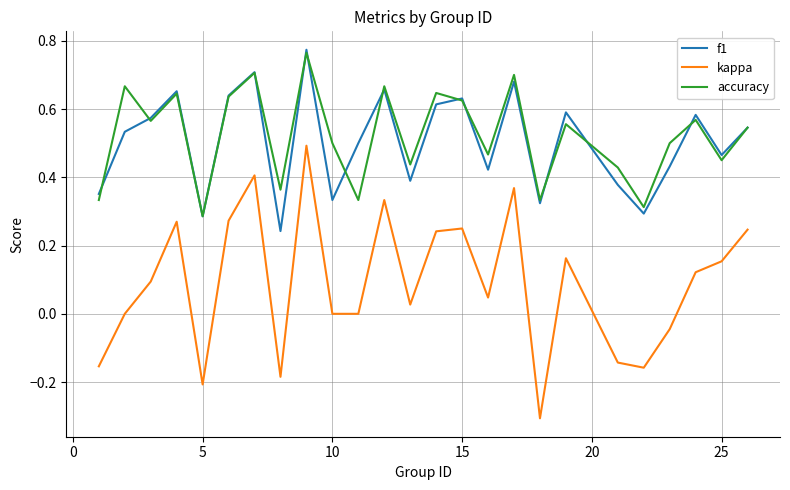

What is the lowest value of the kappa series?

-0.3